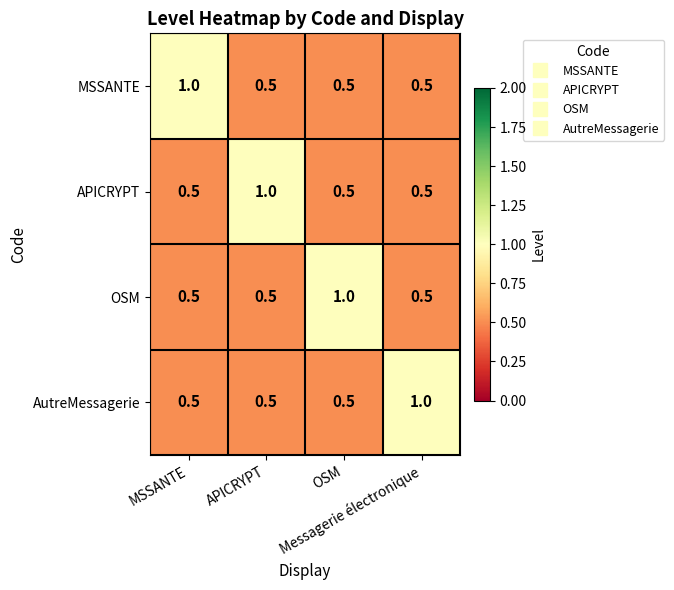

What is the difference between the maximum and minimum values in the AutreMessagerie series?

0.5